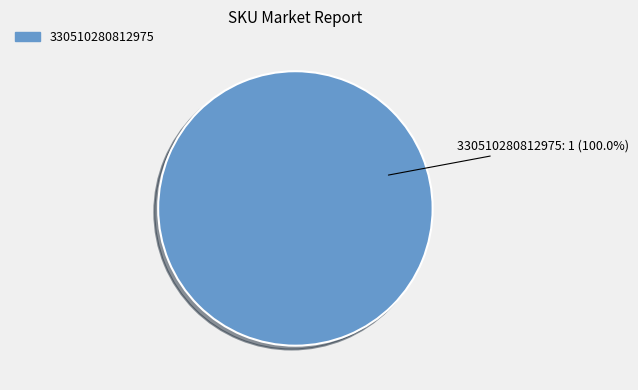

Is there any slice that represents more than half of the pie?

Yes